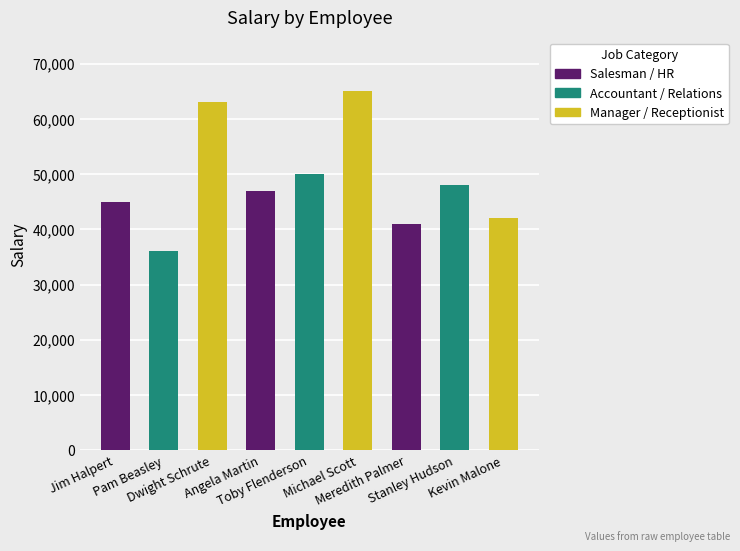

Which category has the lowest value across all series?

Pam Beasley